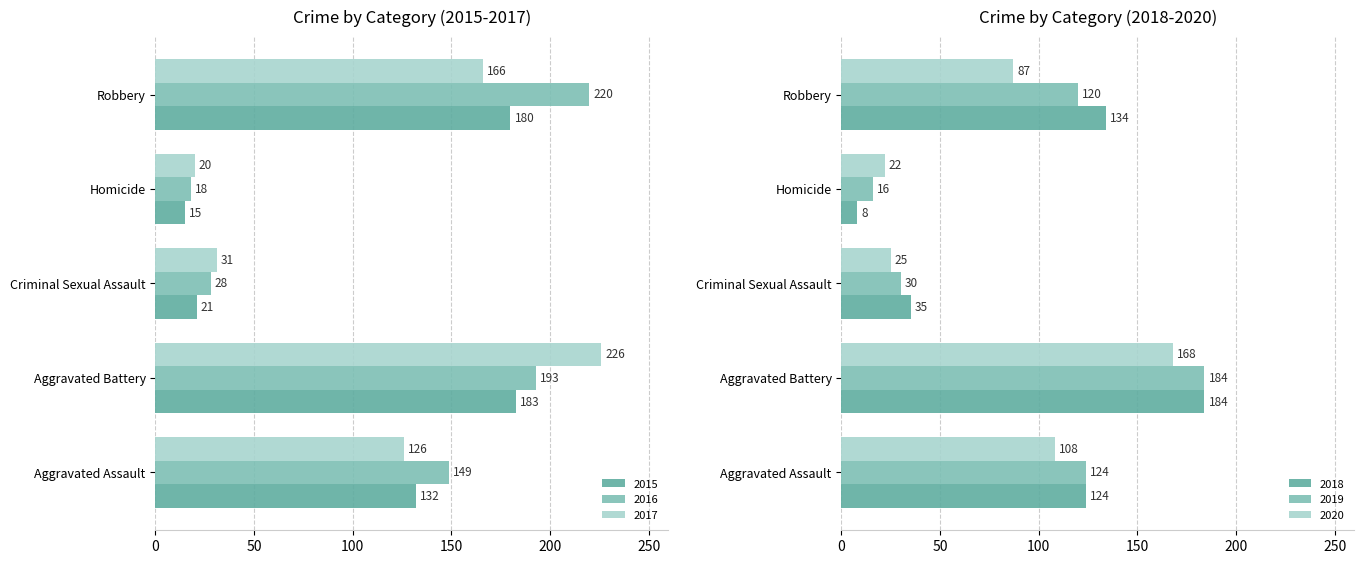

What value does the 2018 series have at Aggravated Battery?

184